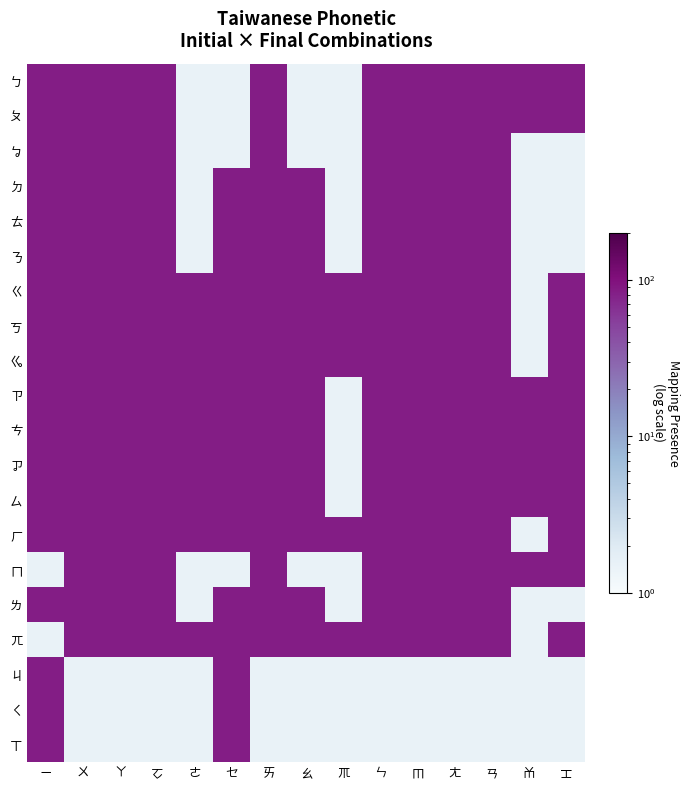

Reading right to left, transcribe all the data shown in this chart.

ㄅ: ㆲ=85.0	ㆰ=85.0	ㄢ=85.0	ㄤ=85.0	ㆬ=85.0	ㄣ=85.0	ㆭ=1.5	ㄠ=1.5	ㄞ=85.0	ㆤ=1.5	ㄜ=1.5	ㆦ=85.0	ㄚ=85.0	ㄨ=85.0	ㄧ=85.0
ㄆ: ㆲ=85.0	ㆰ=85.0	ㄢ=85.0	ㄤ=85.0	ㆬ=85.0	ㄣ=85.0	ㆭ=1.5	ㄠ=1.5	ㄞ=85.0	ㆤ=1.5	ㄜ=1.5	ㆦ=85.0	ㄚ=85.0	ㄨ=85.0	ㄧ=85.0
ㆠ: ㆲ=1.5	ㆰ=1.5	ㄢ=85.0	ㄤ=85.0	ㆬ=85.0	ㄣ=85.0	ㆭ=1.5	ㄠ=1.5	ㄞ=85.0	ㆤ=1.5	ㄜ=1.5	ㆦ=85.0	ㄚ=85.0	ㄨ=85.0	ㄧ=85.0
ㄉ: ㆲ=1.5	ㆰ=1.5	ㄢ=85.0	ㄤ=85.0	ㆬ=85.0	ㄣ=85.0	ㆭ=1.5	ㄠ=85.0	ㄞ=85.0	ㆤ=85.0	ㄜ=1.5	ㆦ=85.0	ㄚ=85.0	ㄨ=85.0	ㄧ=85.0
ㄊ: ㆲ=1.5	ㆰ=1.5	ㄢ=85.0	ㄤ=85.0	ㆬ=85.0	ㄣ=85.0	ㆭ=1.5	ㄠ=85.0	ㄞ=85.0	ㆤ=85.0	ㄜ=1.5	ㆦ=85.0	ㄚ=85.0	ㄨ=85.0	ㄧ=85.0
ㄋ: ㆲ=1.5	ㆰ=1.5	ㄢ=85.0	ㄤ=85.0	ㆬ=85.0	ㄣ=85.0	ㆭ=1.5	ㄠ=85.0	ㄞ=85.0	ㆤ=85.0	ㄜ=1.5	ㆦ=85.0	ㄚ=85.0	ㄨ=85.0	ㄧ=85.0
ㄍ: ㆲ=85.0	ㆰ=1.5	ㄢ=85.0	ㄤ=85.0	ㆬ=85.0	ㄣ=85.0	ㆭ=85.0	ㄠ=85.0	ㄞ=85.0	ㆤ=85.0	ㄜ=85.0	ㆦ=85.0	ㄚ=85.0	ㄨ=85.0	ㄧ=85.0
ㄎ: ㆲ=85.0	ㆰ=1.5	ㄢ=85.0	ㄤ=85.0	ㆬ=85.0	ㄣ=85.0	ㆭ=85.0	ㄠ=85.0	ㄞ=85.0	ㆤ=85.0	ㄜ=85.0	ㆦ=85.0	ㄚ=85.0	ㄨ=85.0	ㄧ=85.0
ㆣ: ㆲ=85.0	ㆰ=1.5	ㄢ=85.0	ㄤ=85.0	ㆬ=85.0	ㄣ=85.0	ㆭ=85.0	ㄠ=85.0	ㄞ=85.0	ㆤ=85.0	ㄜ=85.0	ㆦ=85.0	ㄚ=85.0	ㄨ=85.0	ㄧ=85.0
ㄗ: ㆲ=85.0	ㆰ=85.0	ㄢ=85.0	ㄤ=85.0	ㆬ=85.0	ㄣ=85.0	ㆭ=1.5	ㄠ=85.0	ㄞ=85.0	ㆤ=85.0	ㄜ=85.0	ㆦ=85.0	ㄚ=85.0	ㄨ=85.0	ㄧ=85.0
ㄘ: ㆲ=85.0	ㆰ=85.0	ㄢ=85.0	ㄤ=85.0	ㆬ=85.0	ㄣ=85.0	ㆭ=1.5	ㄠ=85.0	ㄞ=85.0	ㆤ=85.0	ㄜ=85.0	ㆦ=85.0	ㄚ=85.0	ㄨ=85.0	ㄧ=85.0
ㆡ: ㆲ=85.0	ㆰ=85.0	ㄢ=85.0	ㄤ=85.0	ㆬ=85.0	ㄣ=85.0	ㆭ=1.5	ㄠ=85.0	ㄞ=85.0	ㆤ=85.0	ㄜ=85.0	ㆦ=85.0	ㄚ=85.0	ㄨ=85.0	ㄧ=85.0
ㄙ: ㆲ=85.0	ㆰ=85.0	ㄢ=85.0	ㄤ=85.0	ㆬ=85.0	ㄣ=85.0	ㆭ=1.5	ㄠ=85.0	ㄞ=85.0	ㆤ=85.0	ㄜ=85.0	ㆦ=85.0	ㄚ=85.0	ㄨ=85.0	ㄧ=85.0
ㄏ: ㆲ=85.0	ㆰ=1.5	ㄢ=85.0	ㄤ=85.0	ㆬ=85.0	ㄣ=85.0	ㆭ=85.0	ㄠ=85.0	ㄞ=85.0	ㆤ=85.0	ㄜ=85.0	ㆦ=85.0	ㄚ=85.0	ㄨ=85.0	ㄧ=85.0
ㄇ: ㆲ=85.0	ㆰ=85.0	ㄢ=85.0	ㄤ=85.0	ㆬ=85.0	ㄣ=85.0	ㆭ=1.5	ㄠ=1.5	ㄞ=85.0	ㆤ=1.5	ㄜ=1.5	ㆦ=85.0	ㄚ=85.0	ㄨ=85.0	ㄧ=1.5
ㄌ: ㆲ=1.5	ㆰ=1.5	ㄢ=85.0	ㄤ=85.0	ㆬ=85.0	ㄣ=85.0	ㆭ=1.5	ㄠ=85.0	ㄞ=85.0	ㆤ=85.0	ㄜ=1.5	ㆦ=85.0	ㄚ=85.0	ㄨ=85.0	ㄧ=85.0
ㄫ: ㆲ=85.0	ㆰ=1.5	ㄢ=85.0	ㄤ=85.0	ㆬ=85.0	ㄣ=85.0	ㆭ=85.0	ㄠ=85.0	ㄞ=85.0	ㆤ=85.0	ㄜ=85.0	ㆦ=85.0	ㄚ=85.0	ㄨ=85.0	ㄧ=1.5
ㄐ: ㆲ=1.5	ㆰ=1.5	ㄢ=1.5	ㄤ=1.5	ㆬ=1.5	ㄣ=1.5	ㆭ=1.5	ㄠ=1.5	ㄞ=1.5	ㆤ=85.0	ㄜ=1.5	ㆦ=1.5	ㄚ=1.5	ㄨ=1.5	ㄧ=85.0
ㄑ: ㆲ=1.5	ㆰ=1.5	ㄢ=1.5	ㄤ=1.5	ㆬ=1.5	ㄣ=1.5	ㆭ=1.5	ㄠ=1.5	ㄞ=1.5	ㆤ=85.0	ㄜ=1.5	ㆦ=1.5	ㄚ=1.5	ㄨ=1.5	ㄧ=85.0
ㄒ: ㆲ=1.5	ㆰ=1.5	ㄢ=1.5	ㄤ=1.5	ㆬ=1.5	ㄣ=1.5	ㆭ=1.5	ㄠ=1.5	ㄞ=1.5	ㆤ=85.0	ㄜ=1.5	ㆦ=1.5	ㄚ=1.5	ㄨ=1.5	ㄧ=85.0